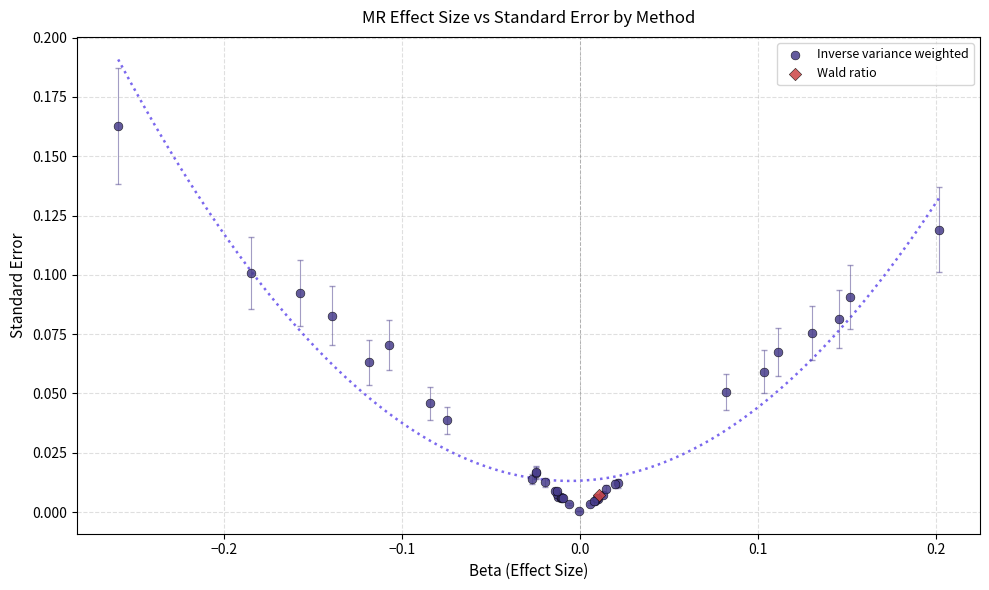

What are all the series names shown in the legend?

Inverse variance weighted, Wald ratio